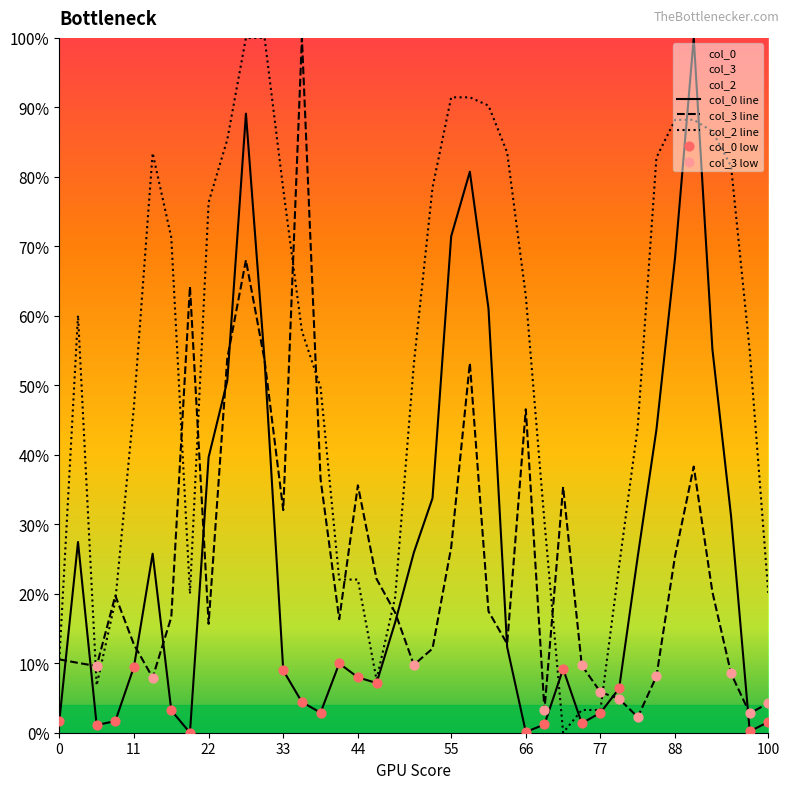

Which series reaches the maximum Y coordinate?

col_0